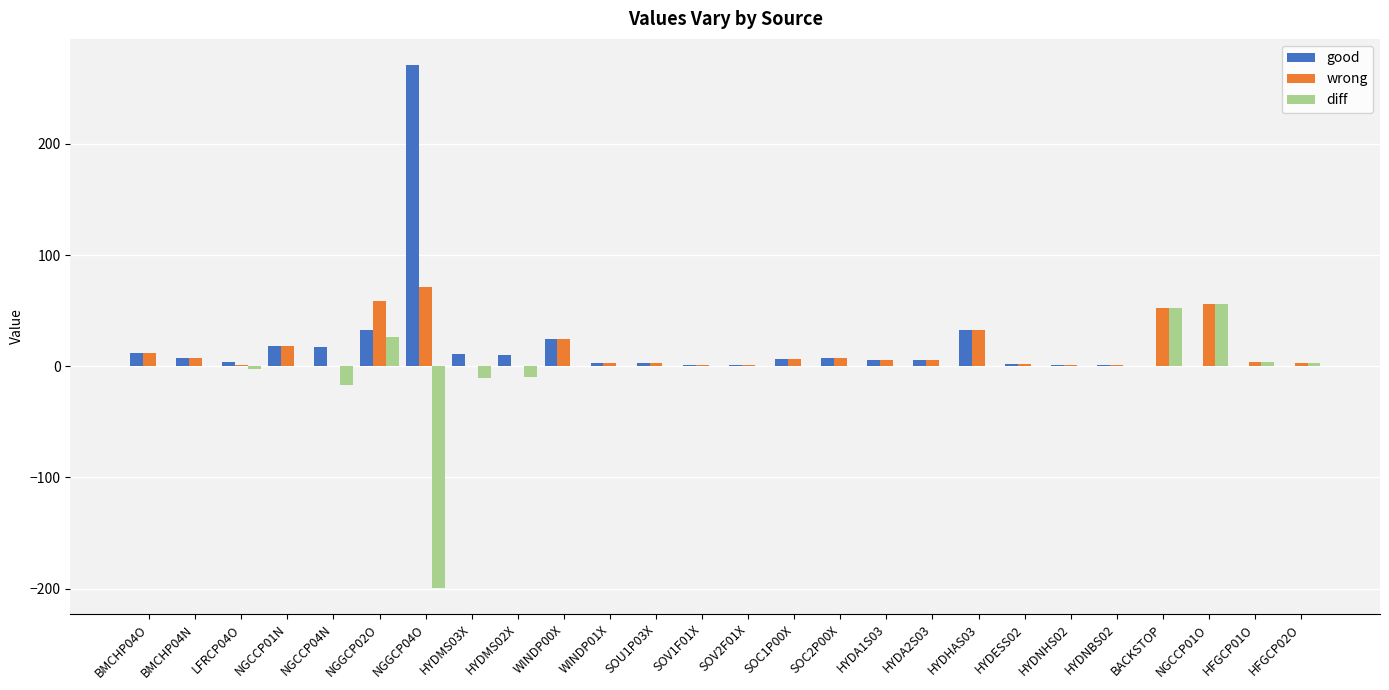

What is the total value across all series at HYDHAS03?

65.5